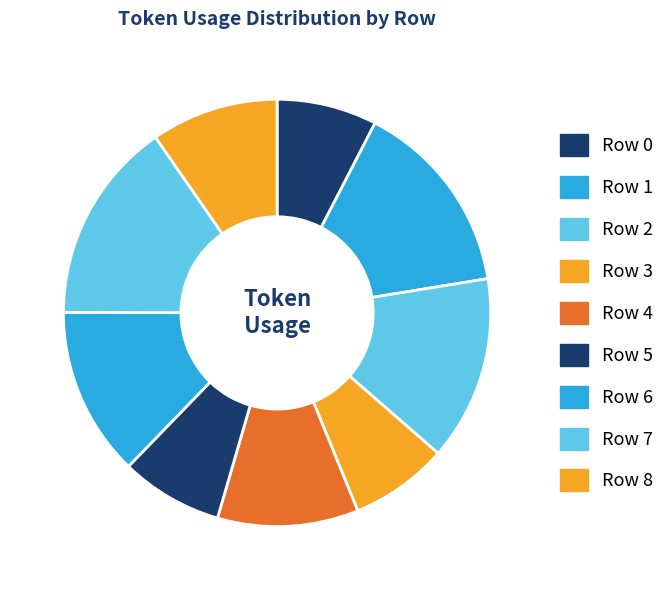

Combined, what portion of the pie is Row 6 and Row 2?

26.8%